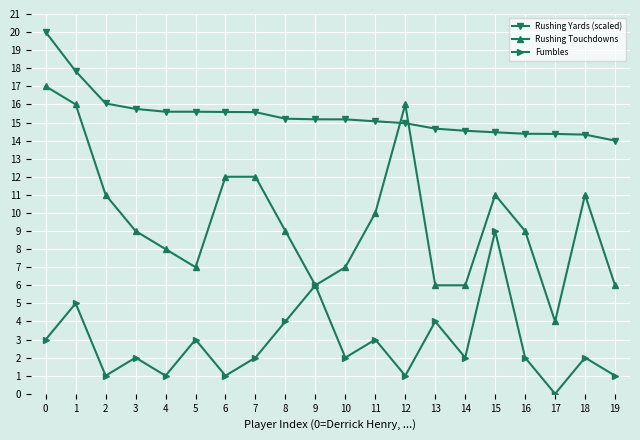

Is it true that Rushing Yards (scaled) equals 14.0 at 19?

True